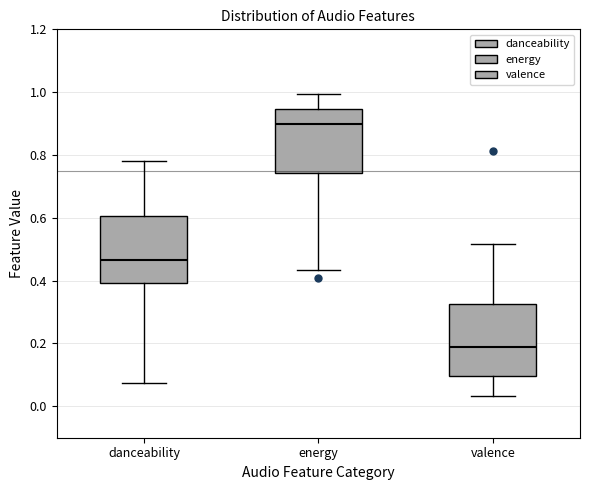

Reading left to right, transcribe this box plot: for each box, give where its median line is, the range the box spans, and where its two whiskers end, as read against the y-axis. The values are not printed on the chart, so give them approximately, as read against the axis.

danceability: median 0.46, box 0.40 to 0.60, whiskers 0.08 to 0.78
energy: median 0.90, box 0.74 to 0.94, whiskers 0.44 to 1.00
valence: median 0.18, box 0.10 to 0.32, whiskers 0.04 to 0.52